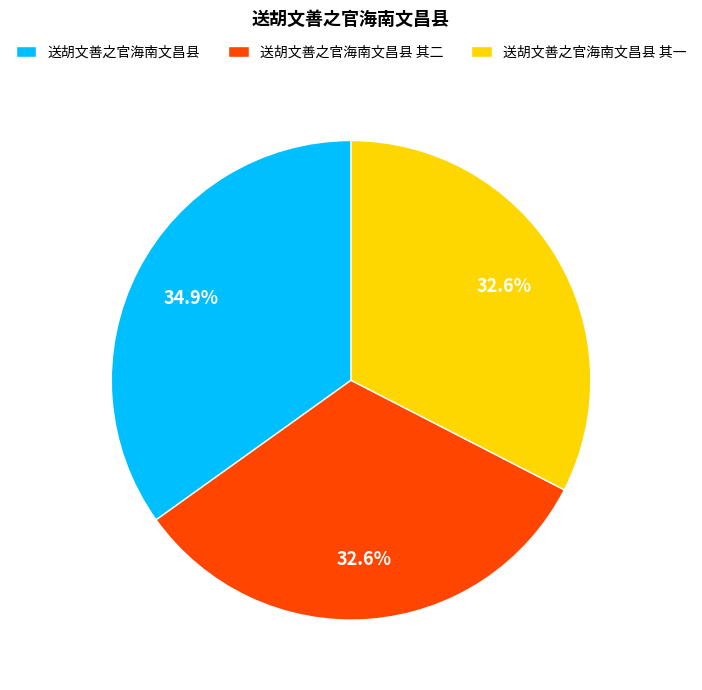

To the nearest percent, what portion does 送胡文善之官海南文昌县 其二 represent?

33%